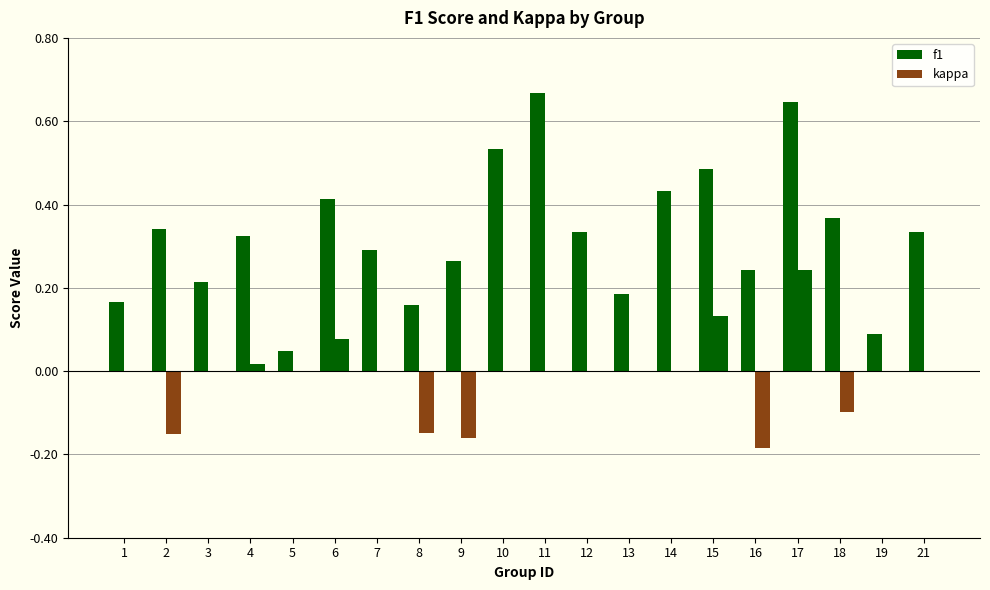

What is the difference between the f1 values at 18 and 19?

0.3